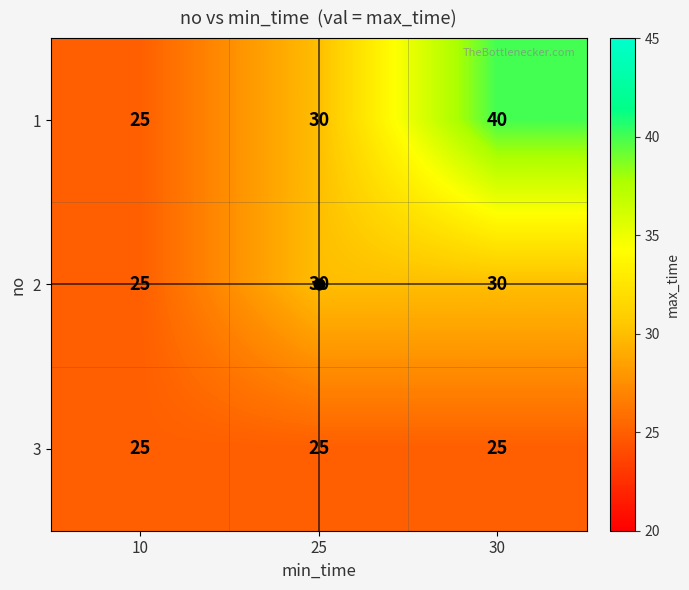

What is the sum of the 2 values at 10 and 30?

55